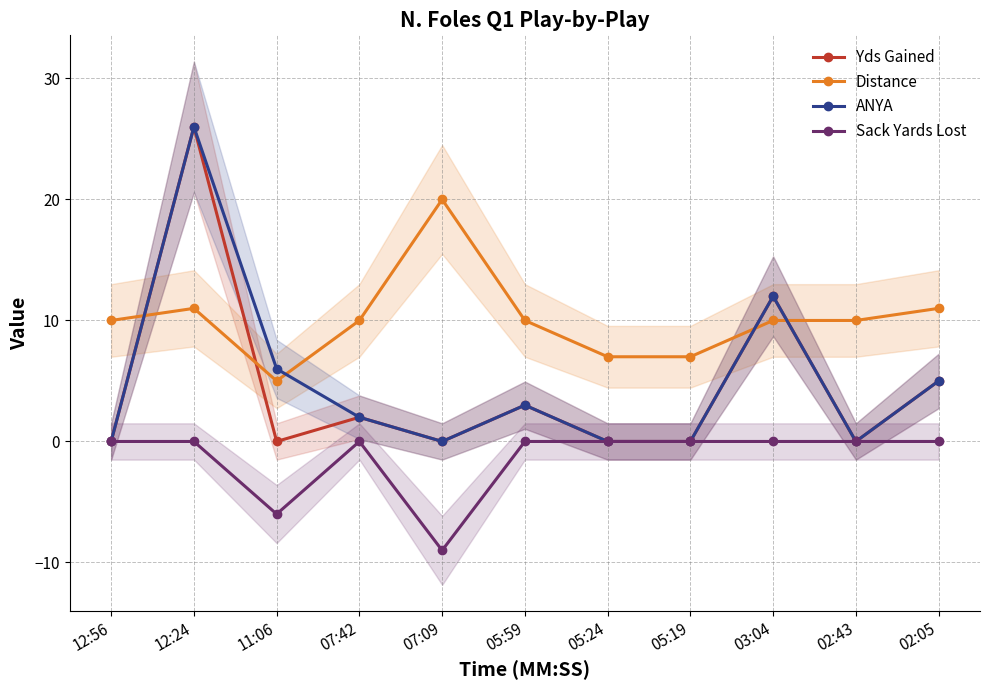

What is the label of the 11th point from the left?

02:05